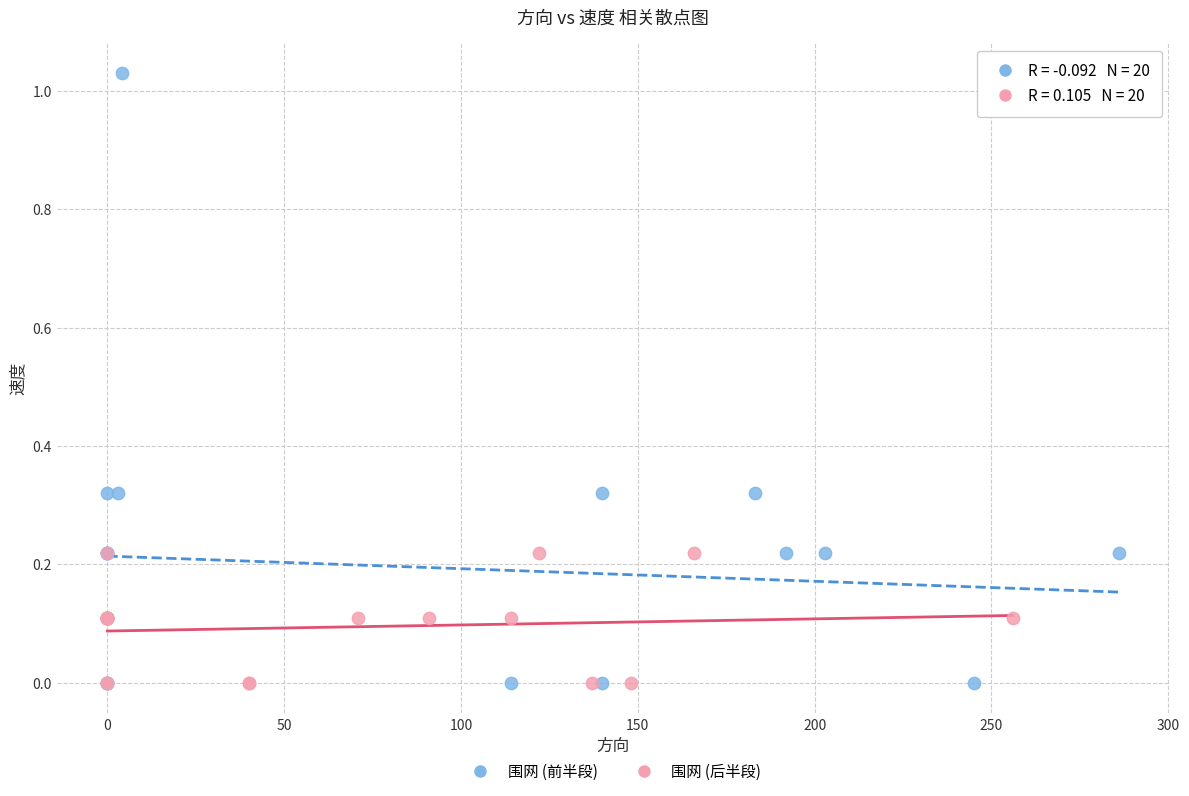

Which series has the widest spread of Y values?

围网 (前半段)